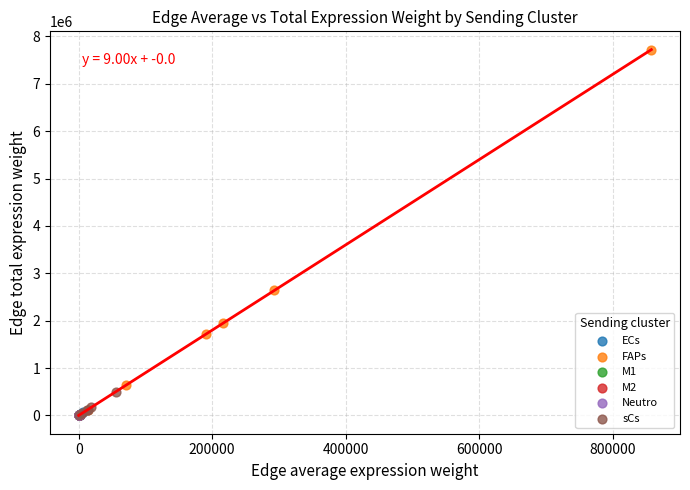

Which series reaches the maximum Y coordinate?

FAPs